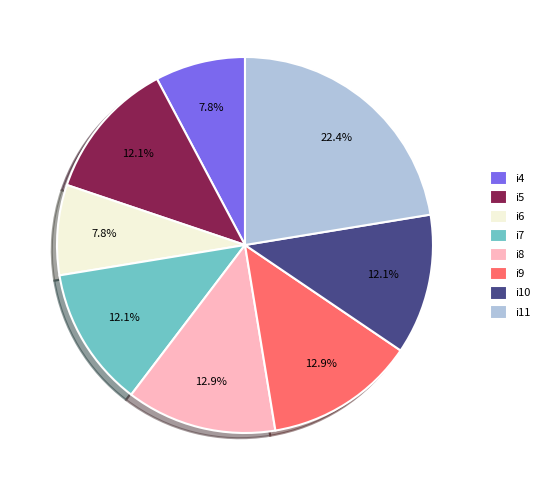

What portion of the pie excludes i4?

92.2%